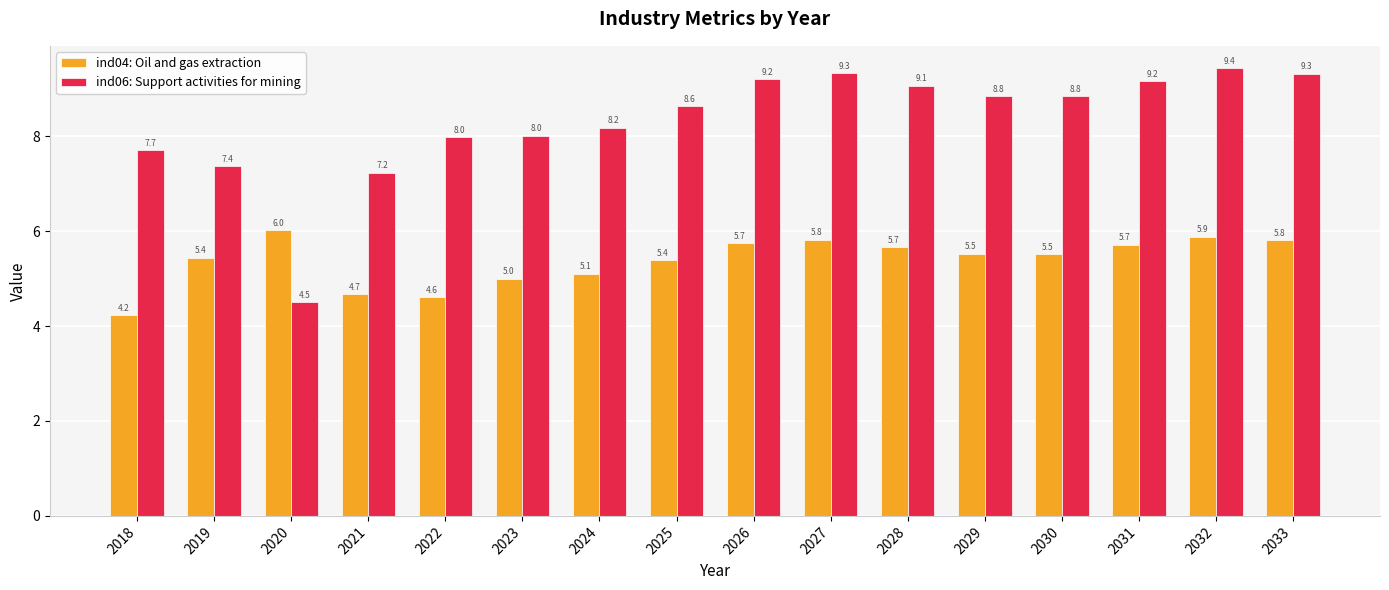

List the series in order of their peak value, highest first.

ind06: Support activities for mining, ind04: Oil and gas extraction